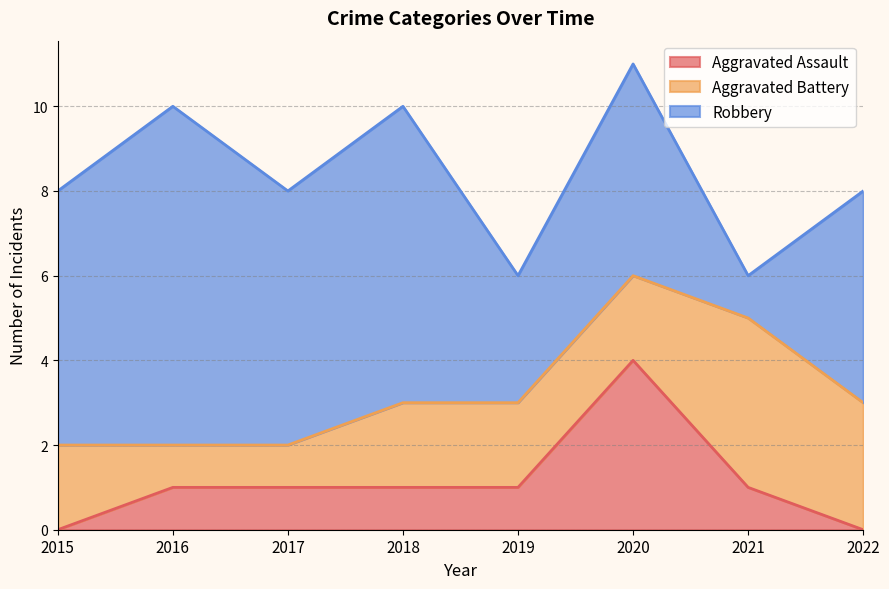

What is the value of the Aggravated Battery point at the 1st from the left?

2